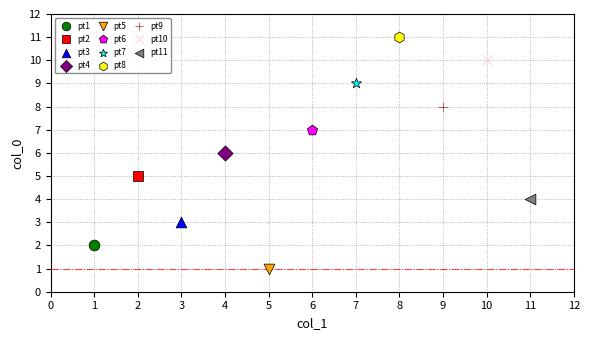

Which series reaches the maximum Y coordinate?

pt8